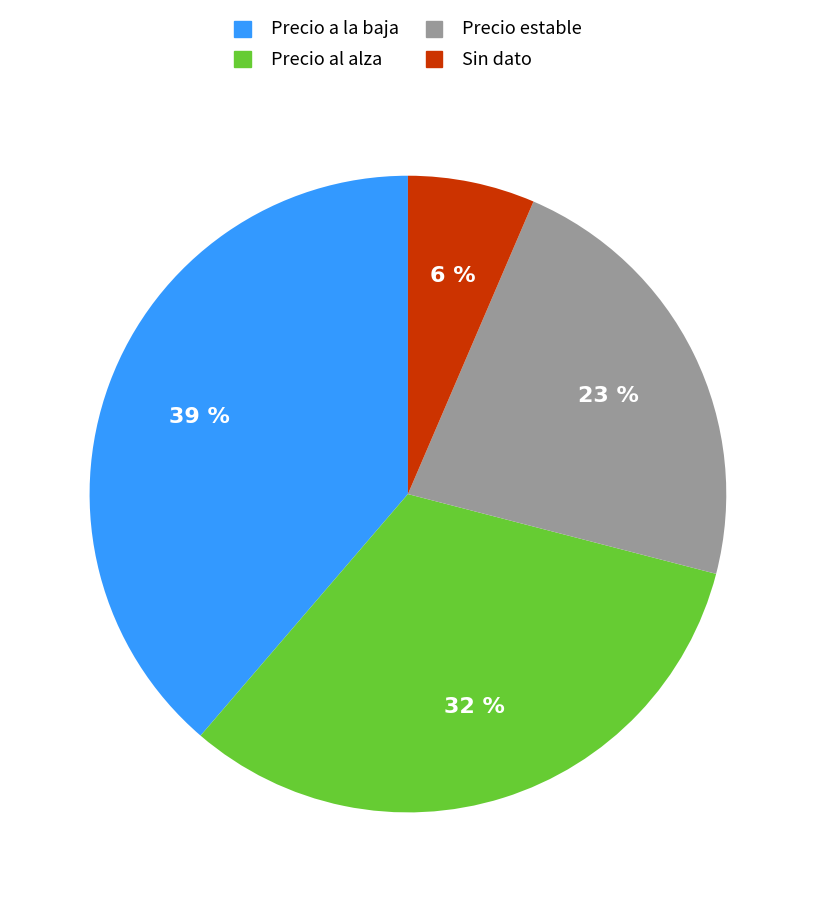

How many segments does this pie chart have?

4